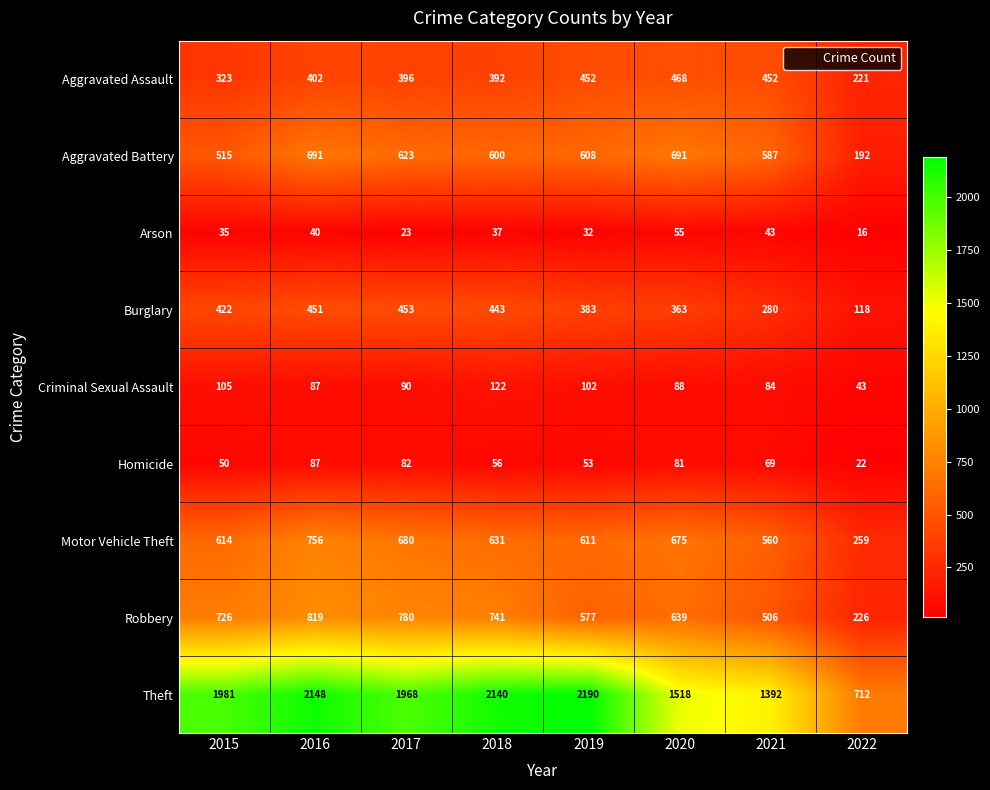

What is the total value across all series at 2017?

5095